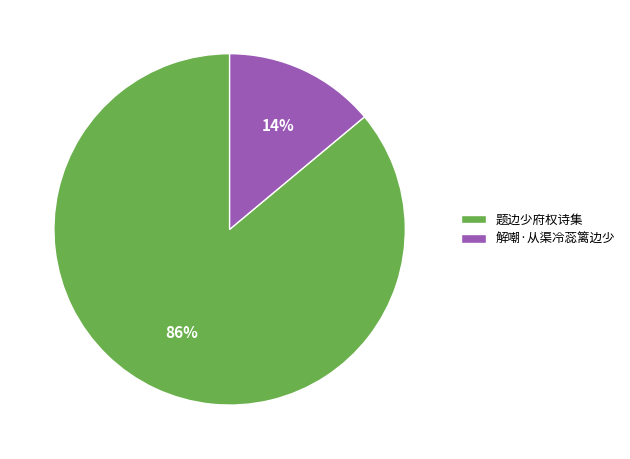

To the nearest percent, what portion does 题边少府权诗集 represent?

86%